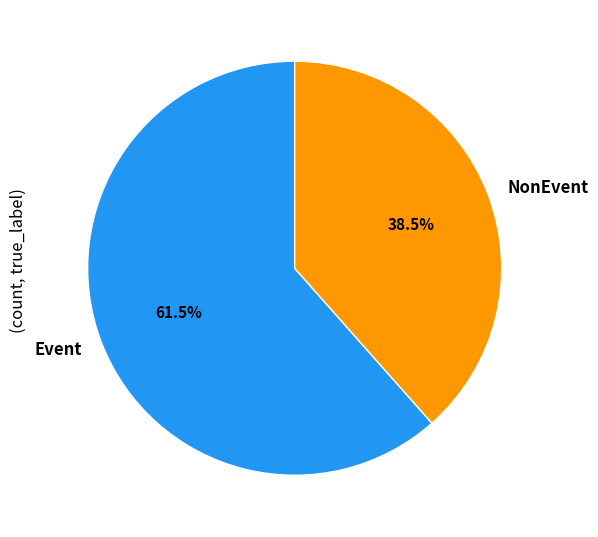

What is the smallest slice in the pie chart?

NonEvent